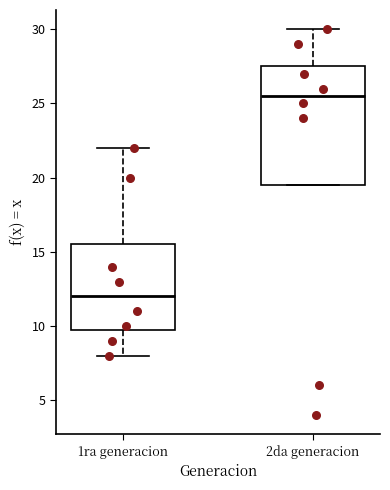

Reading left to right, transcribe this box plot: for each box, give where its median line is, the range the box spans, and where its two whiskers end, as read against the y-axis. The values are not printed on the chart, so give them approximately, as read against the axis.

1ra generacion: median 12.0, box 10.0 to 15.5, whiskers 8.0 to 22.0
2da generacion: median 25.5, box 19.5 to 27.5, whiskers 19.5 to 30.0